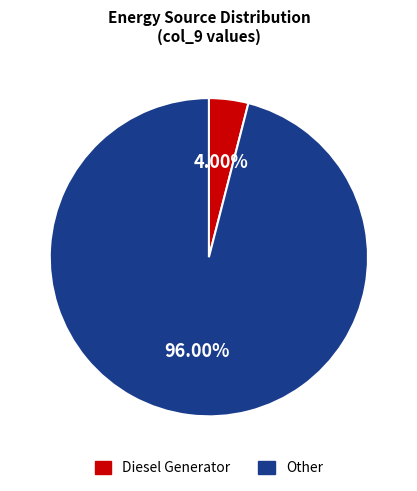

Is there a majority slice in this chart?

Yes